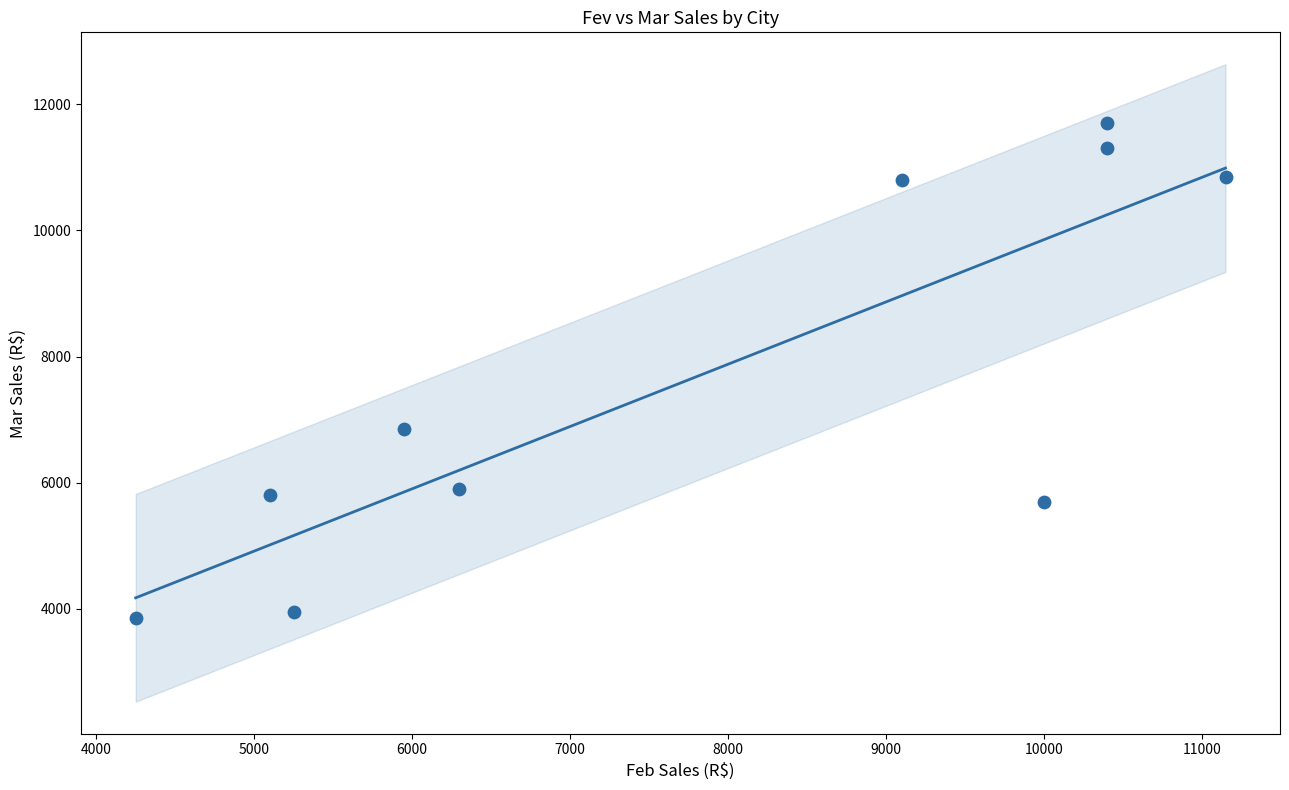

What is the range of X values (max minus min)?

6899.9